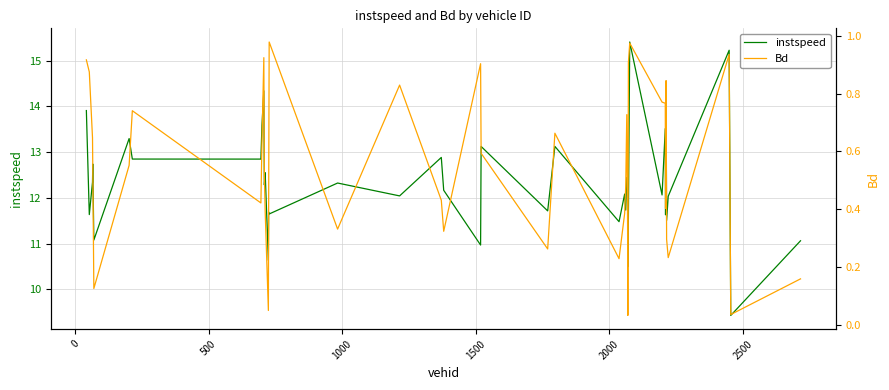

What is the highest value of the instspeed series?

15.4